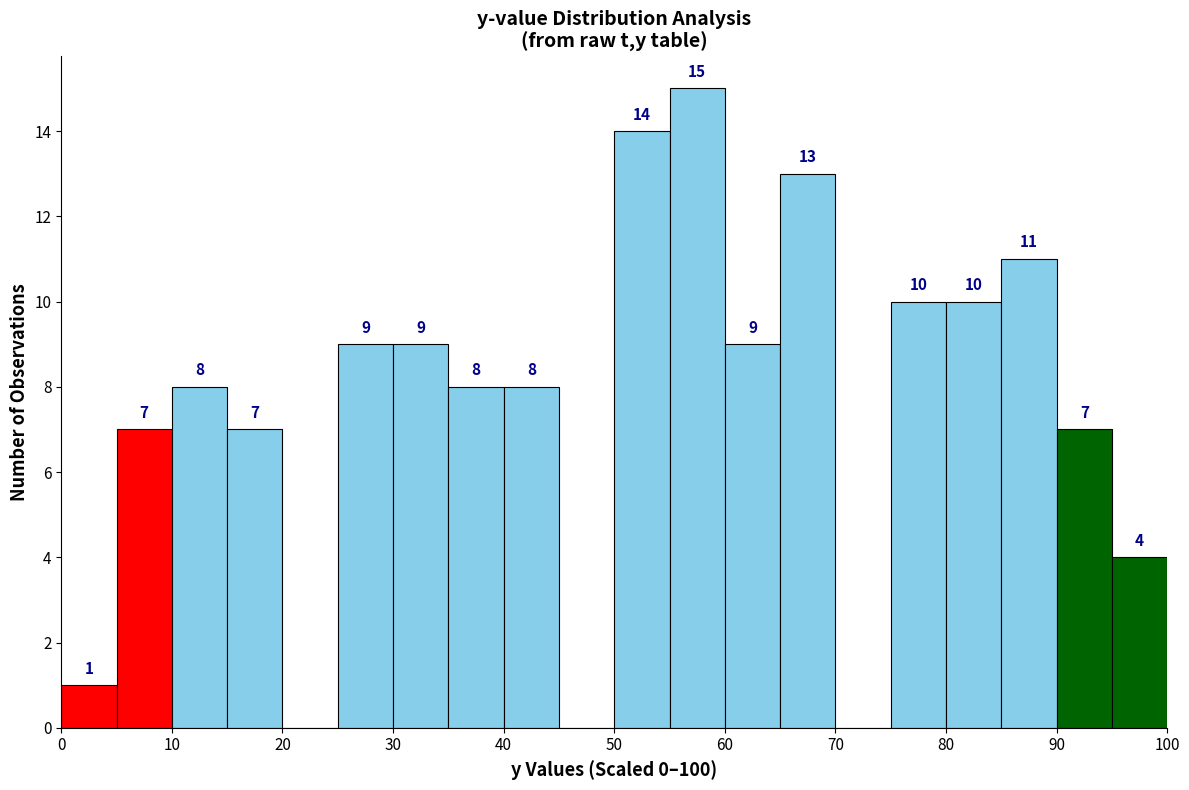

Which range on the x-axis has the tallest bar?

55 to 60